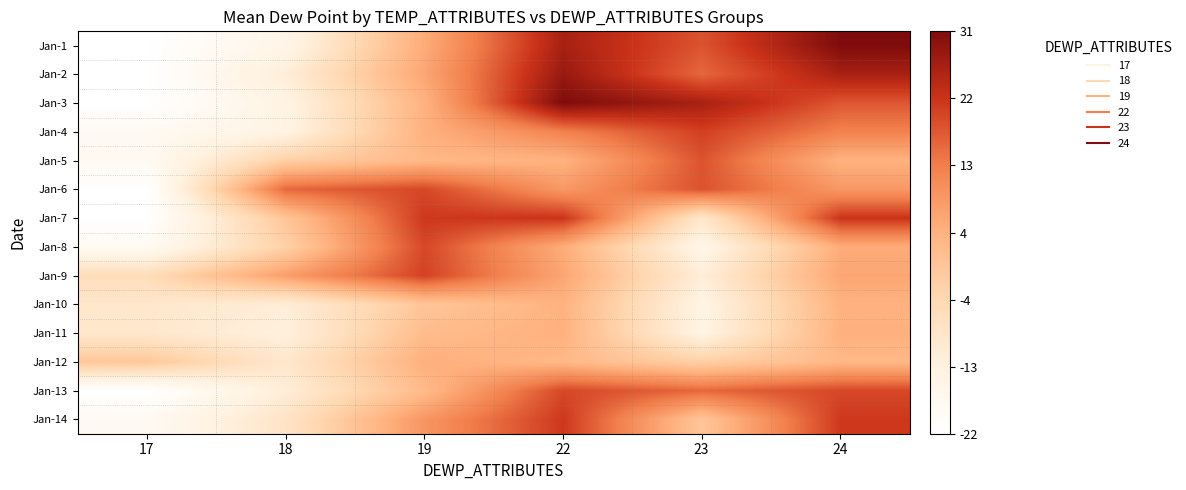

Reading left to right, what are all the values shown in this chart?

Jan-1: 17=0.0	18=6.7	19=27.5	22=48.0	23=40.2	24=52.8
Jan-2: 17=0.0	18=10.4	19=28.5	22=49.8	23=37.9	24=48.0
Jan-3: 17=0.0	18=7.7	19=26.2	22=52.8	23=48.0	24=39.8
Jan-4: 17=3.6	18=7.8	19=26.5	22=34.7	23=42.5	24=34.7
Jan-5: 17=3.6	18=19.6	19=25.0	22=26.2	23=40.2	24=26.2
Jan-6: 17=0.0	18=37.9	19=41.6	22=30.9	23=40.3	24=30.9
Jan-7: 17=0.0	18=22.1	19=43.4	22=44.0	23=12.7	24=44.0
Jan-8: 17=3.6	18=19.4	19=41.6	22=27.5	23=6.7	24=27.5
Jan-9: 17=16.2	18=29.8	19=42.2	22=28.5	23=10.4	24=28.5
Jan-10: 17=12.6	18=10.5	19=22.0	22=26.2	23=7.7	24=26.2
Jan-11: 17=12.6	18=9.3	19=24.1	22=26.5	23=7.8	24=26.5
Jan-12: 17=21.6	18=12.6	19=26.9	22=25.0	23=19.6	24=25.0
Jan-13: 17=0.0	18=10.4	19=24.5	22=41.6	23=37.9	24=41.6
Jan-14: 17=3.6	18=13.8	19=31.3	22=43.4	23=22.1	24=43.4